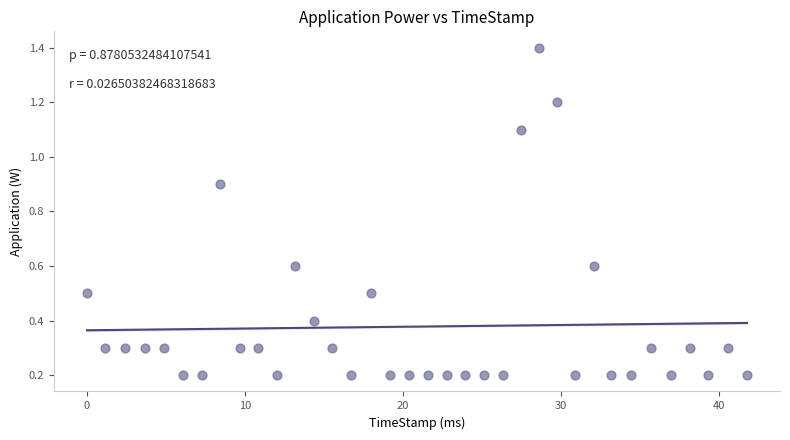

What is the range of X values (max minus min)?

41.8